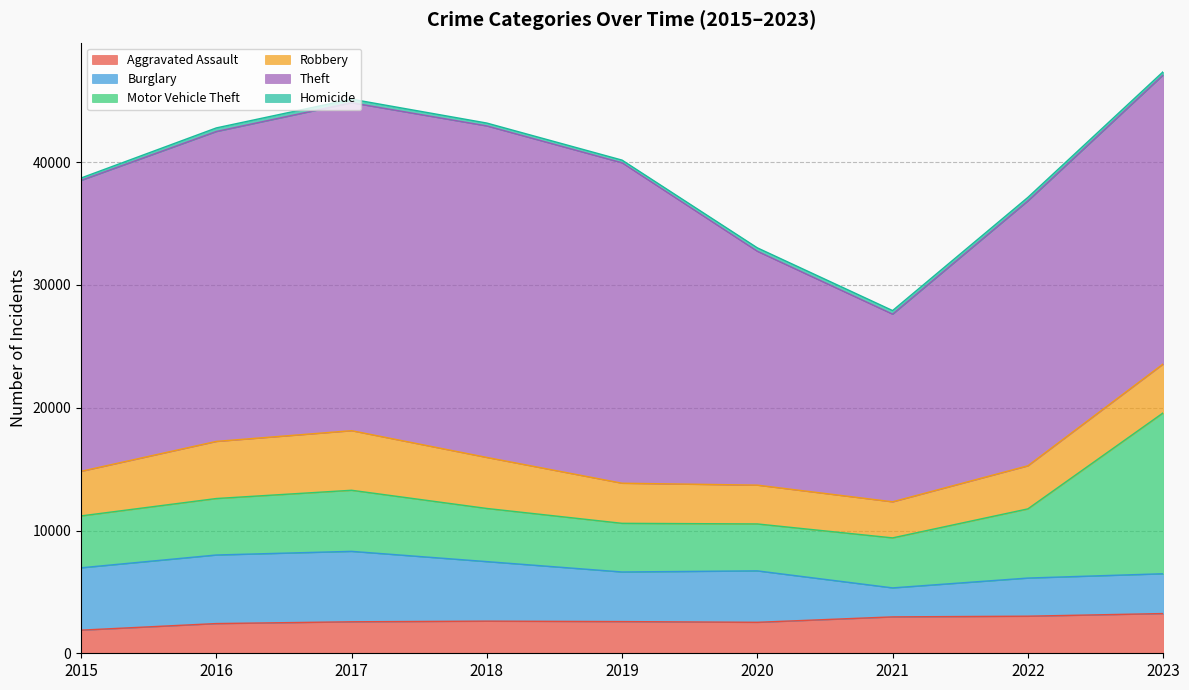

Where does the Homicide series first go above 280?

2016